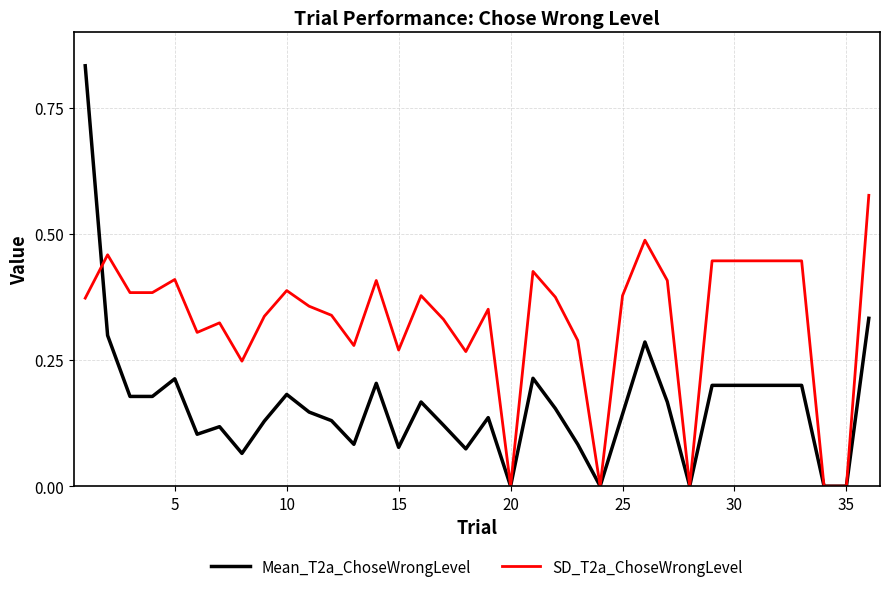

Does the chart have visible grid lines?

Yes